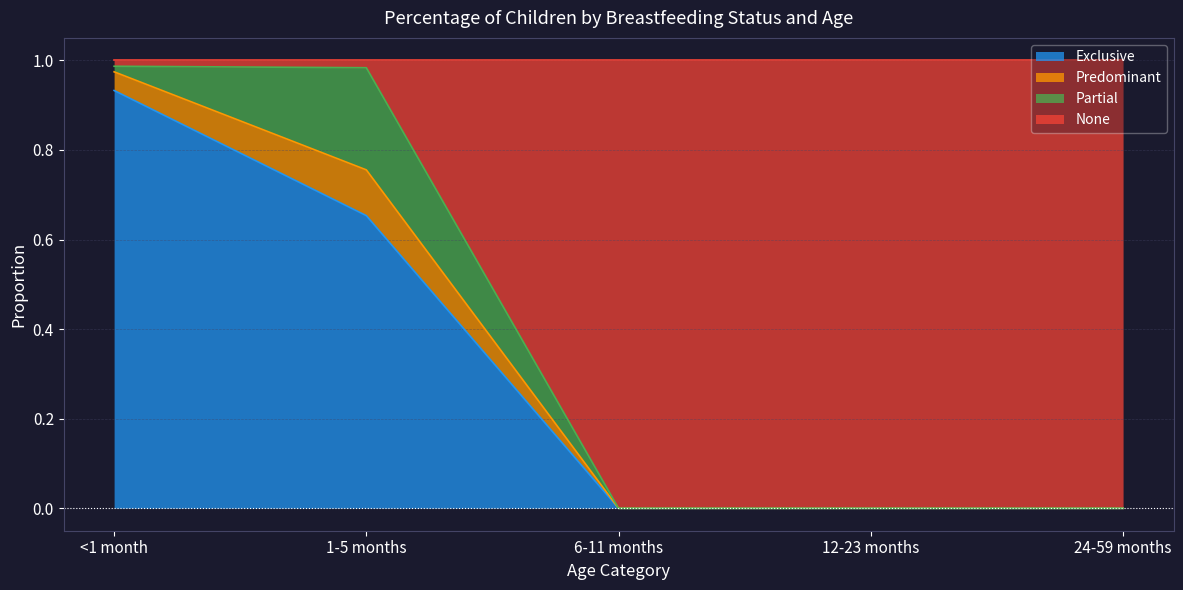

What is the total value across all series at 12-23 months?

1.0